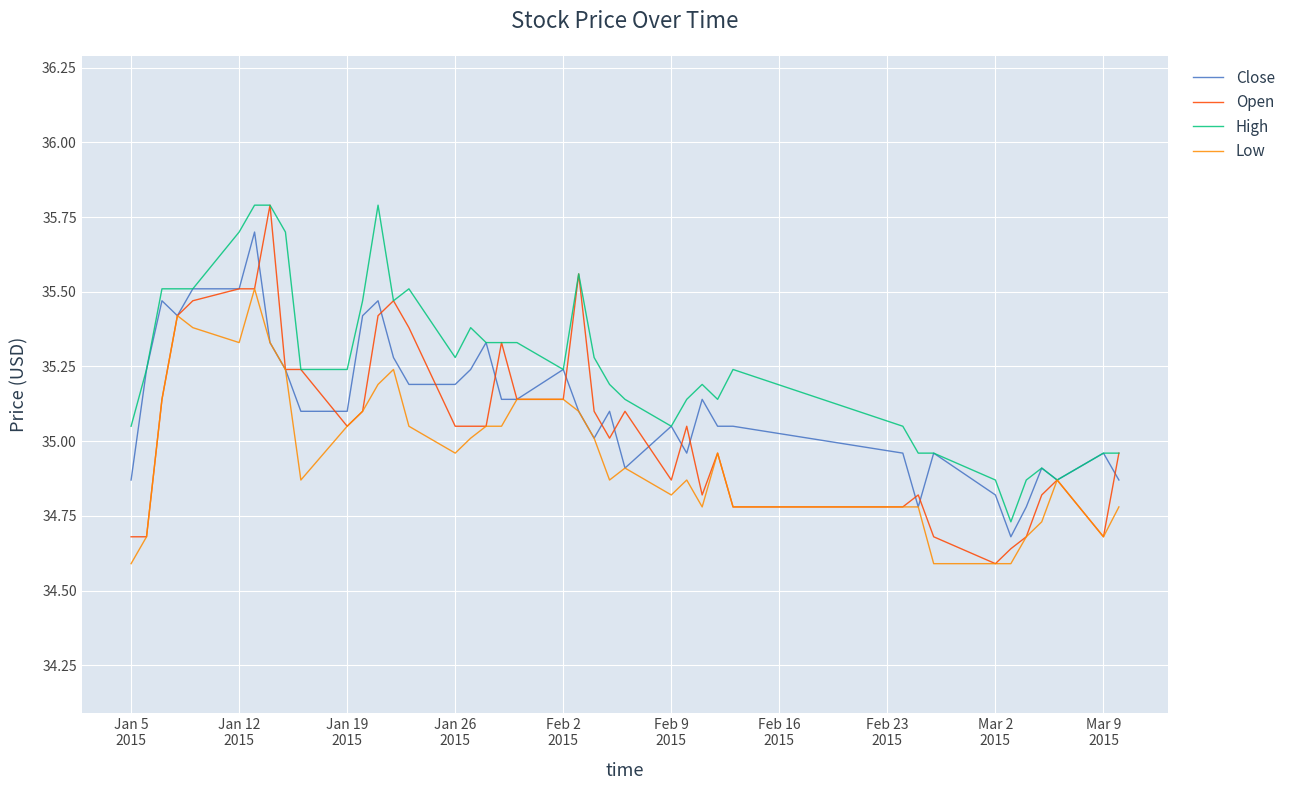

How many values in the High series are below 35?

9